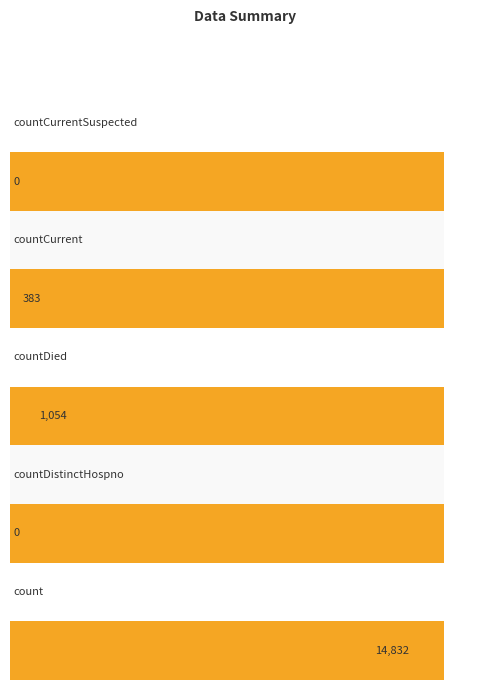

Which category has the highest value across all series?

count